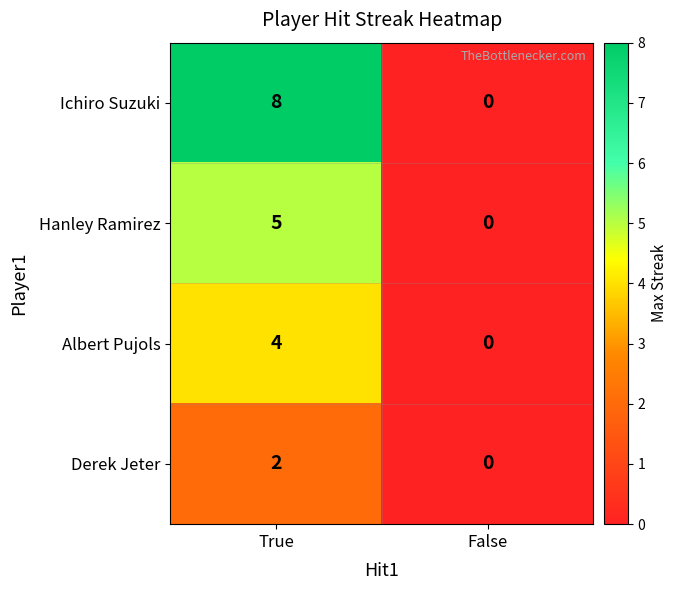

At which category does the chart reach its minimum across all series?

False